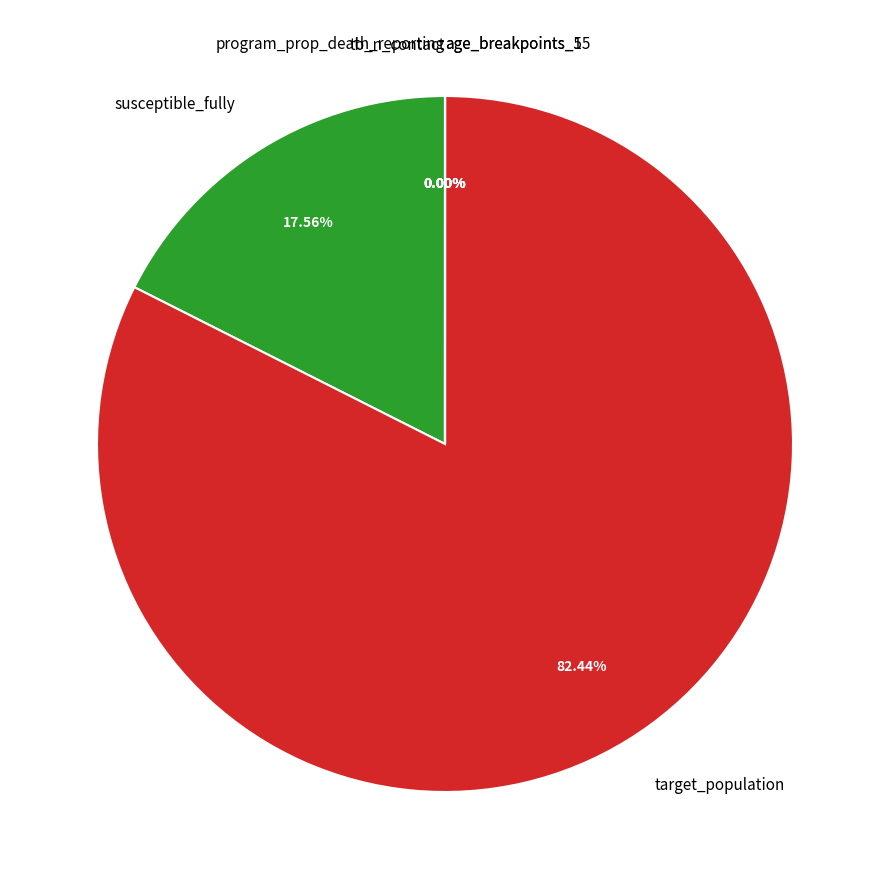

Which slice is the largest?

target_population